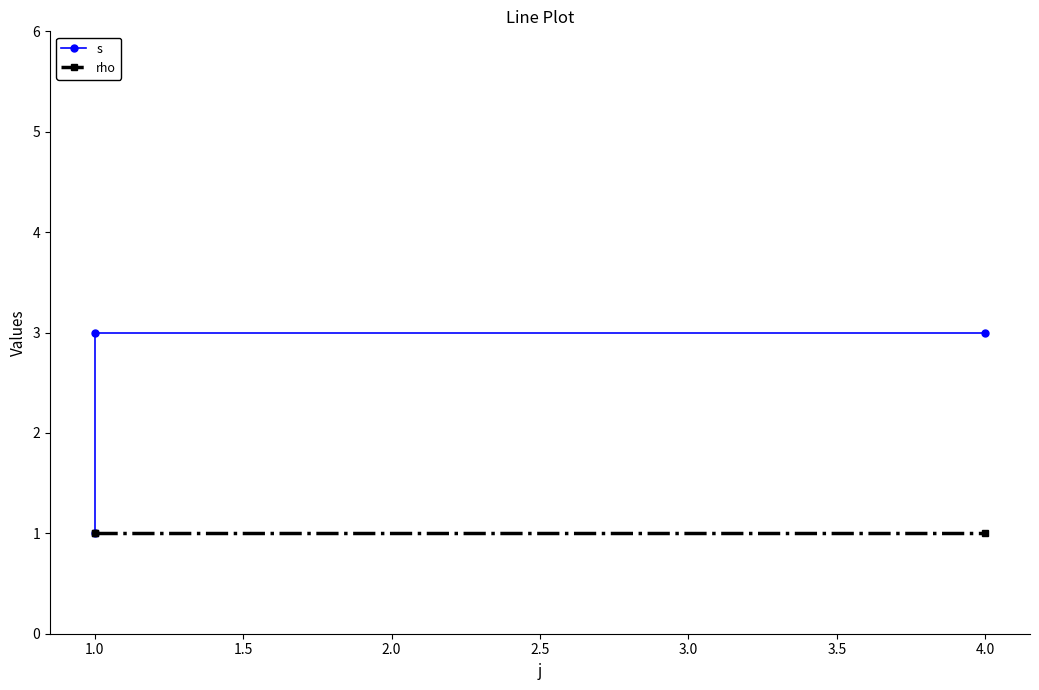

Rank the series at 1.0 from lowest to highest value.

s, rho